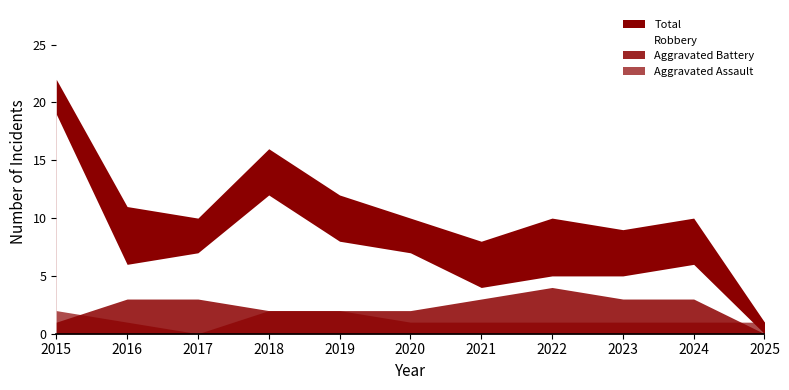

What is the difference between the maximum and minimum values in the Aggravated Assault series?

2